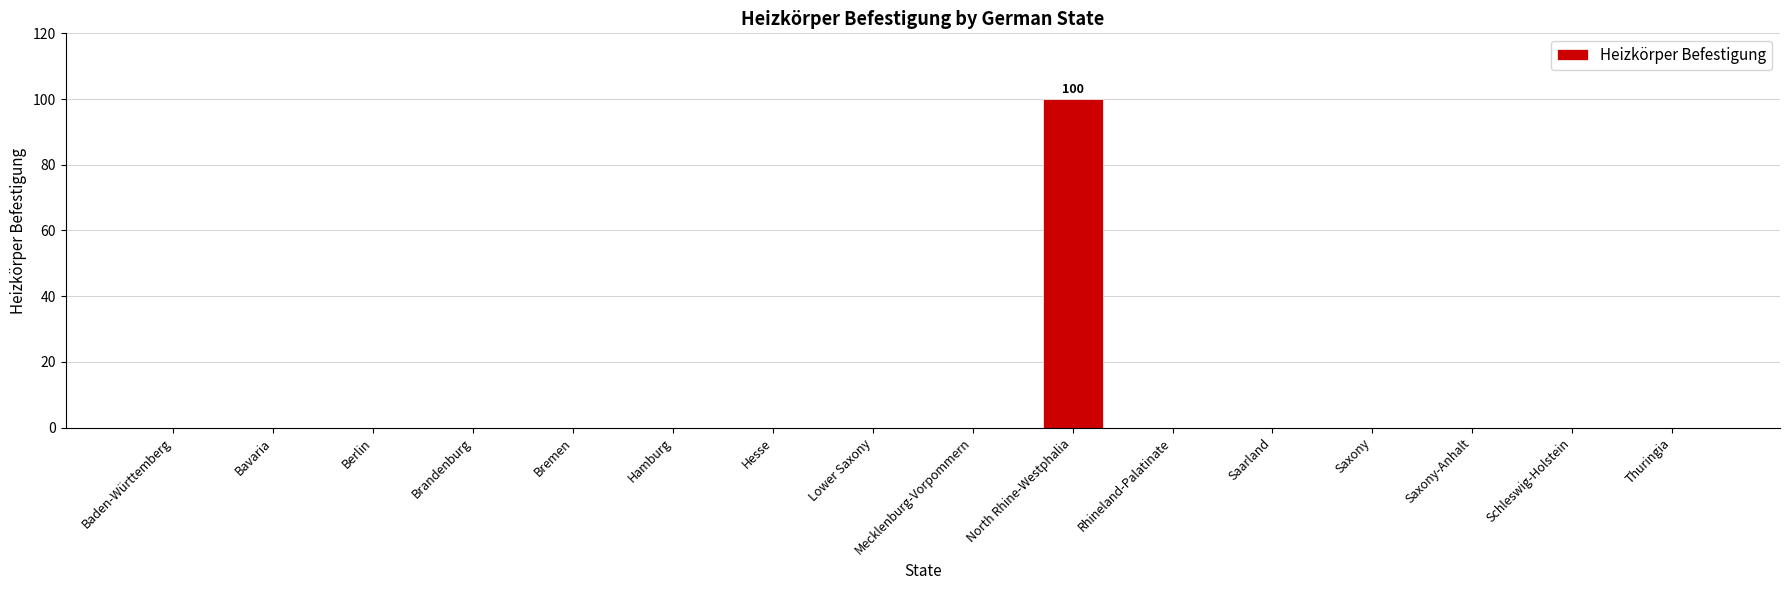

What is the sum of all values?

100